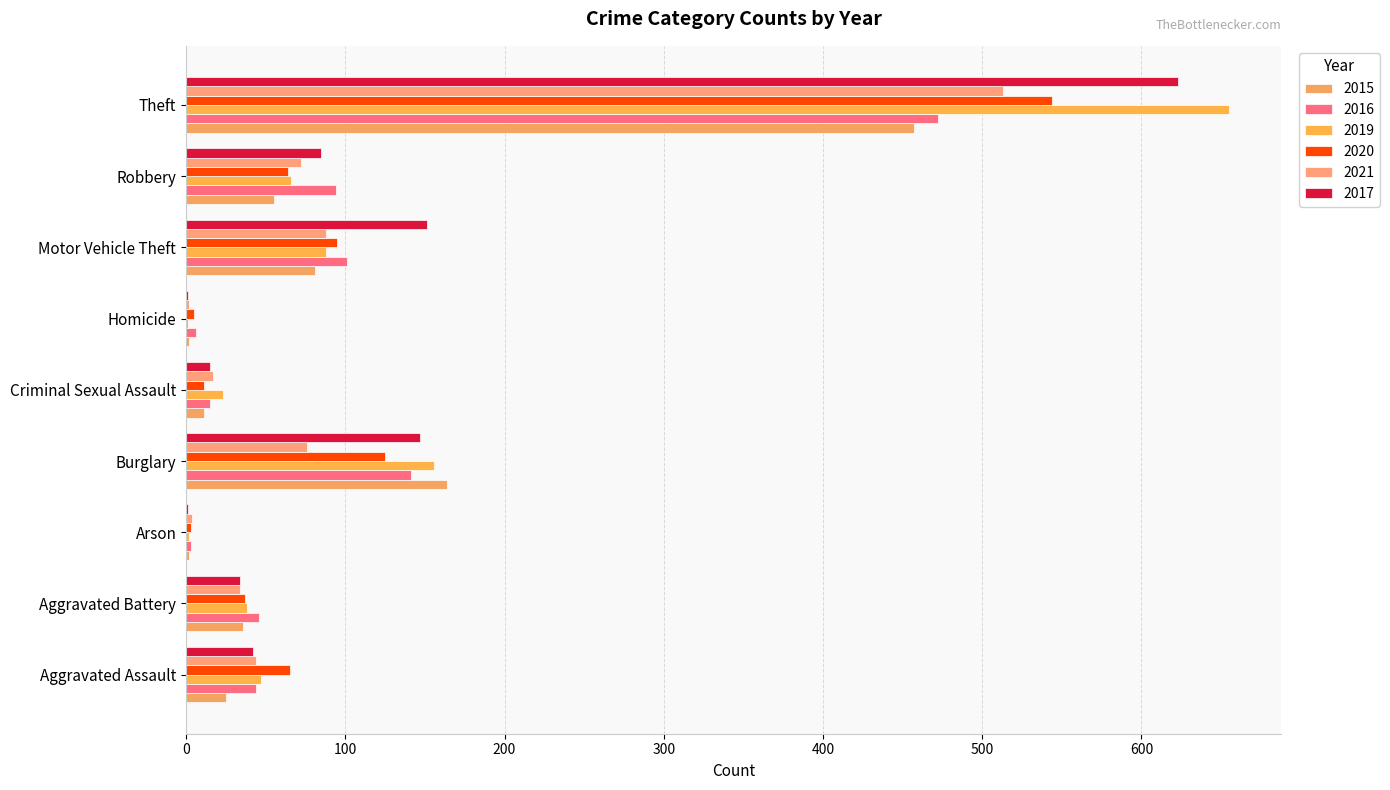

Is it true that 2016 equals 44 at Aggravated Assault?

True